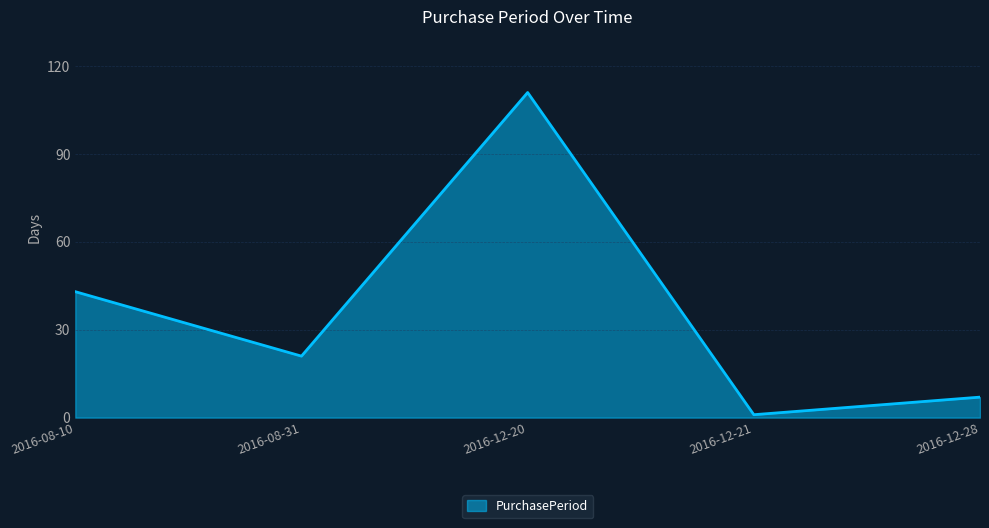

At which label does the data first exceed 21?

2016-08-10